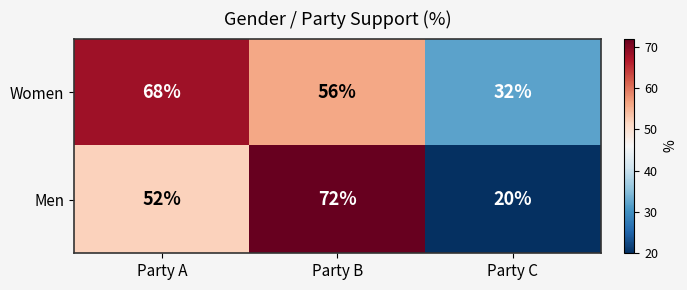

Which series has the largest total across all categories?

Women